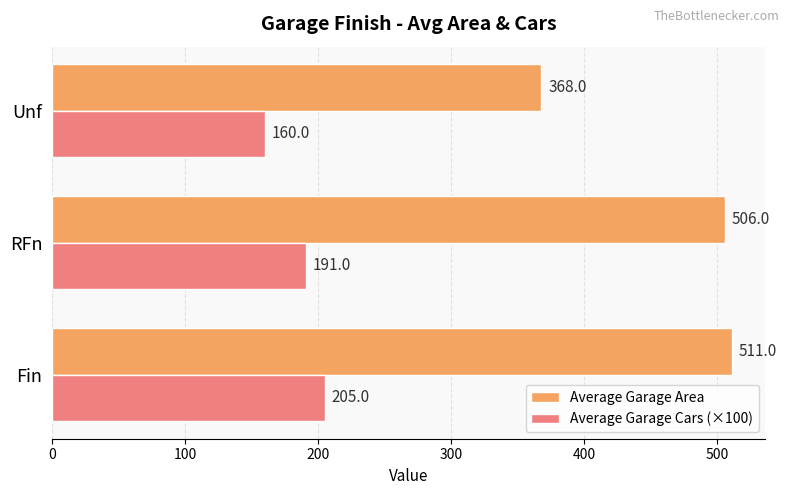

What is the average value of the Average Garage Area series?

462